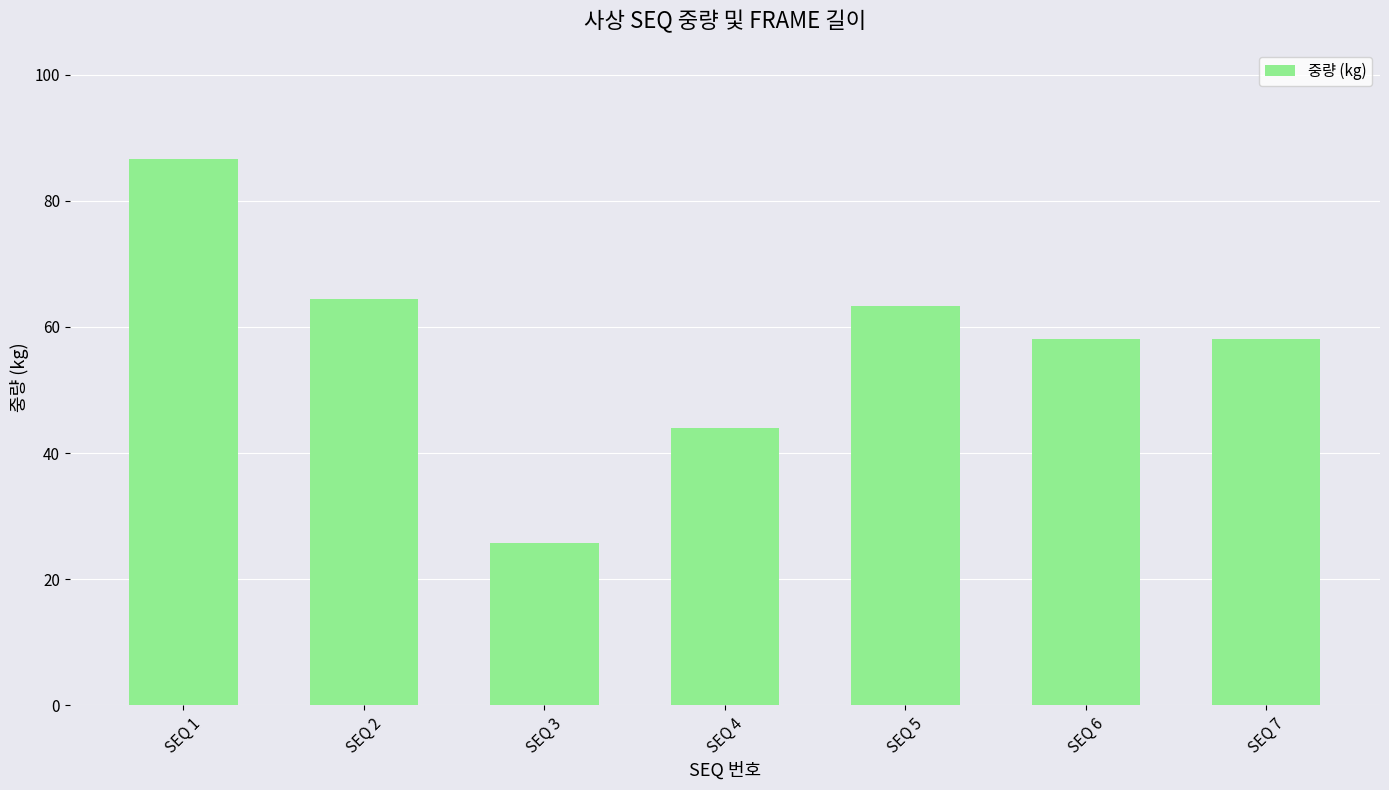

What is the ratio of the value at SEQ 1 to the value at SEQ 5?

1.4